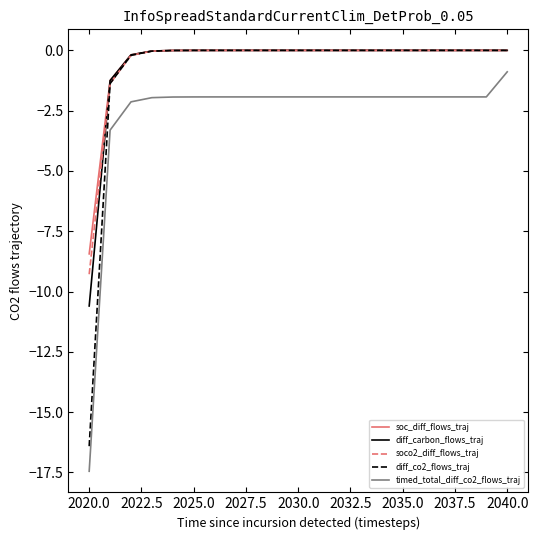

What is the sum of all timed_total_diff_co2_flows_traj values?

-56.6